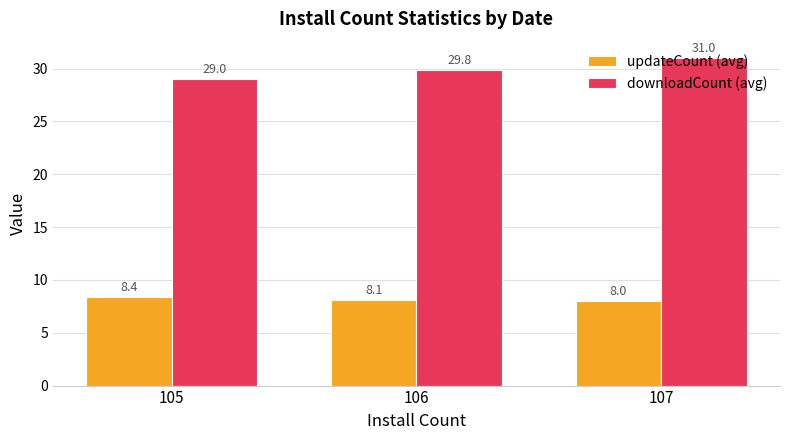

Which series has the widest spread of values?

downloadCount (avg)